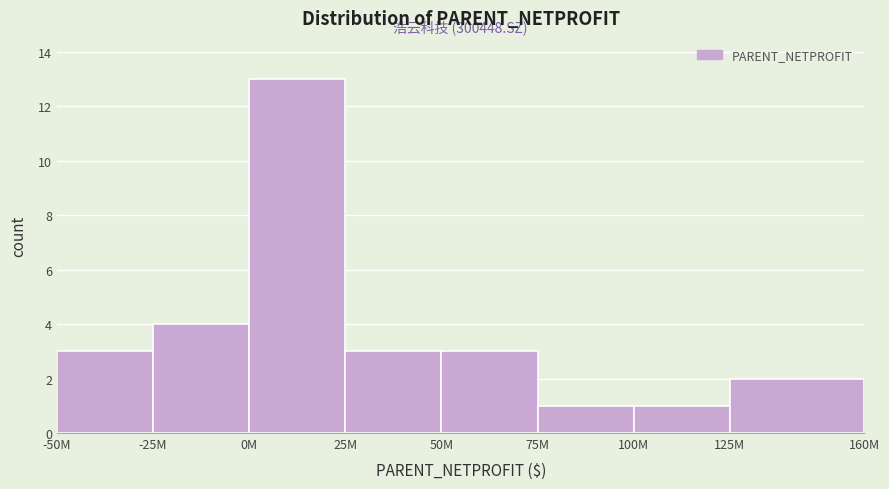

Reading left to right, list all the values displayed in this chart.

3	4	13	3	3	1	1	2